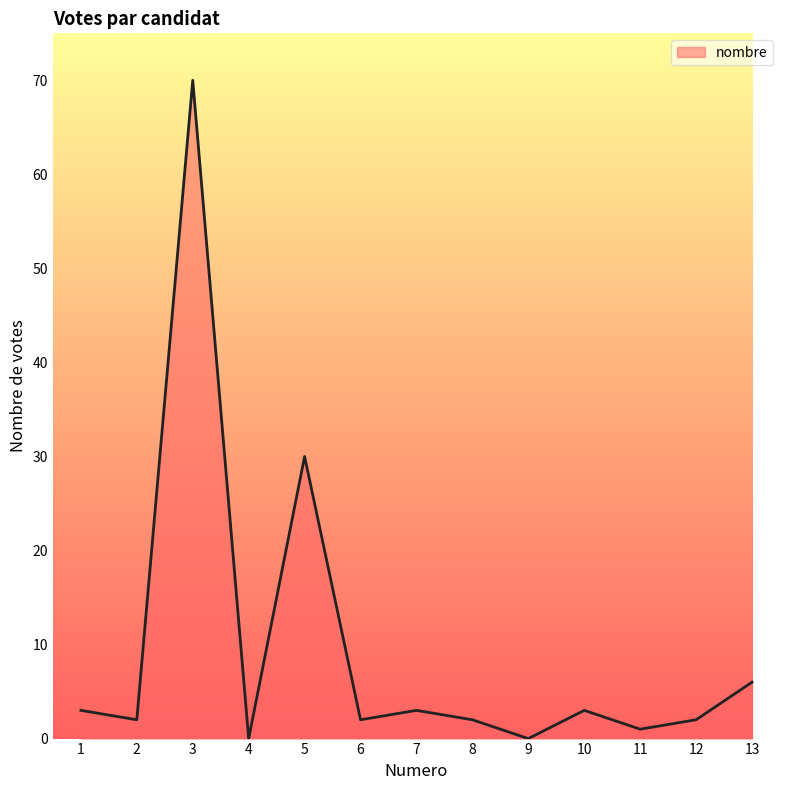

What is the difference between the values at 5 and 2?

28